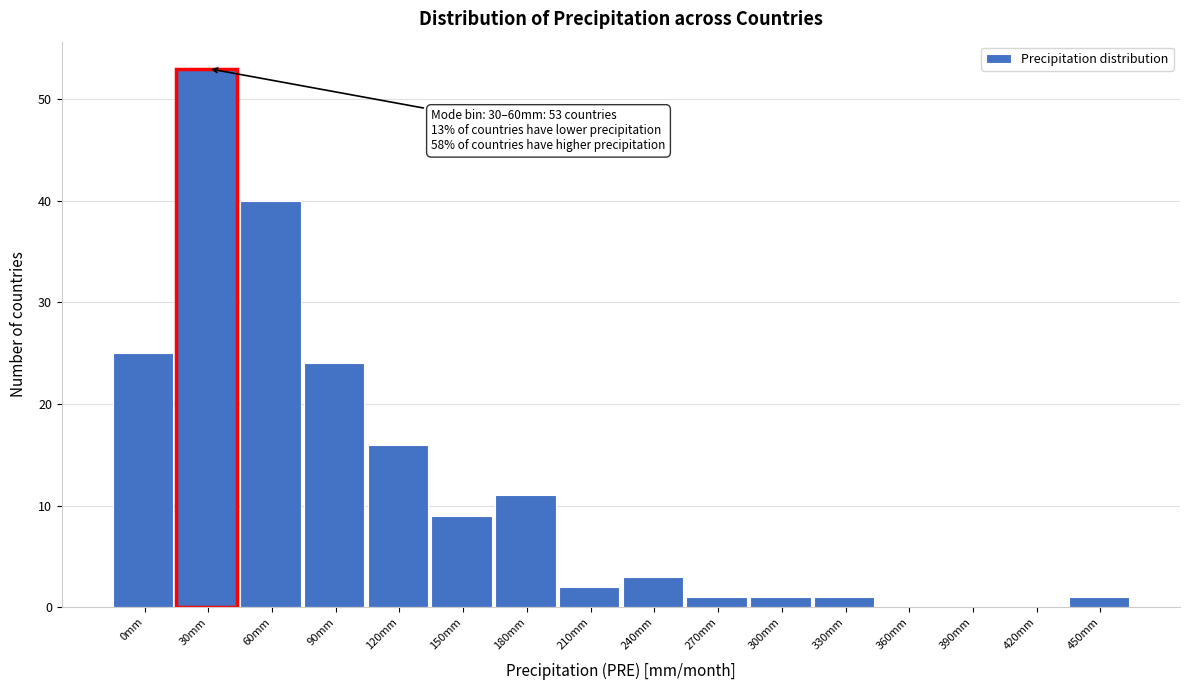

Reading left to right, transcribe all the data shown in this chart.

0mm=25	30mm=53	60mm=40	90mm=24	120mm=16	150mm=9	180mm=11	210mm=2	240mm=3	270mm=1	300mm=1	330mm=1	360mm=0	390mm=0	420mm=0	450mm=1